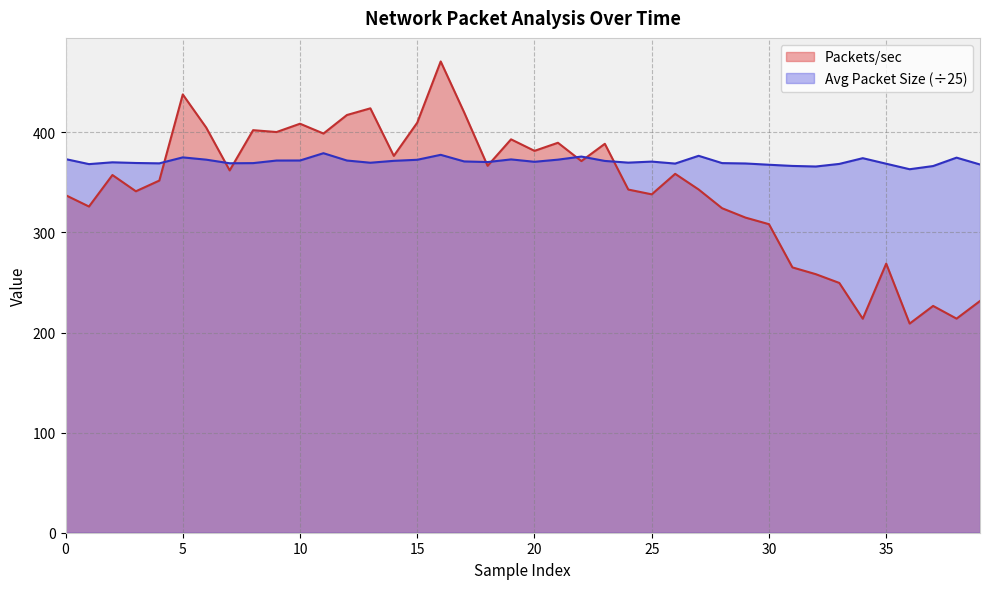

What is the minimum value shown in the chart?

208.9